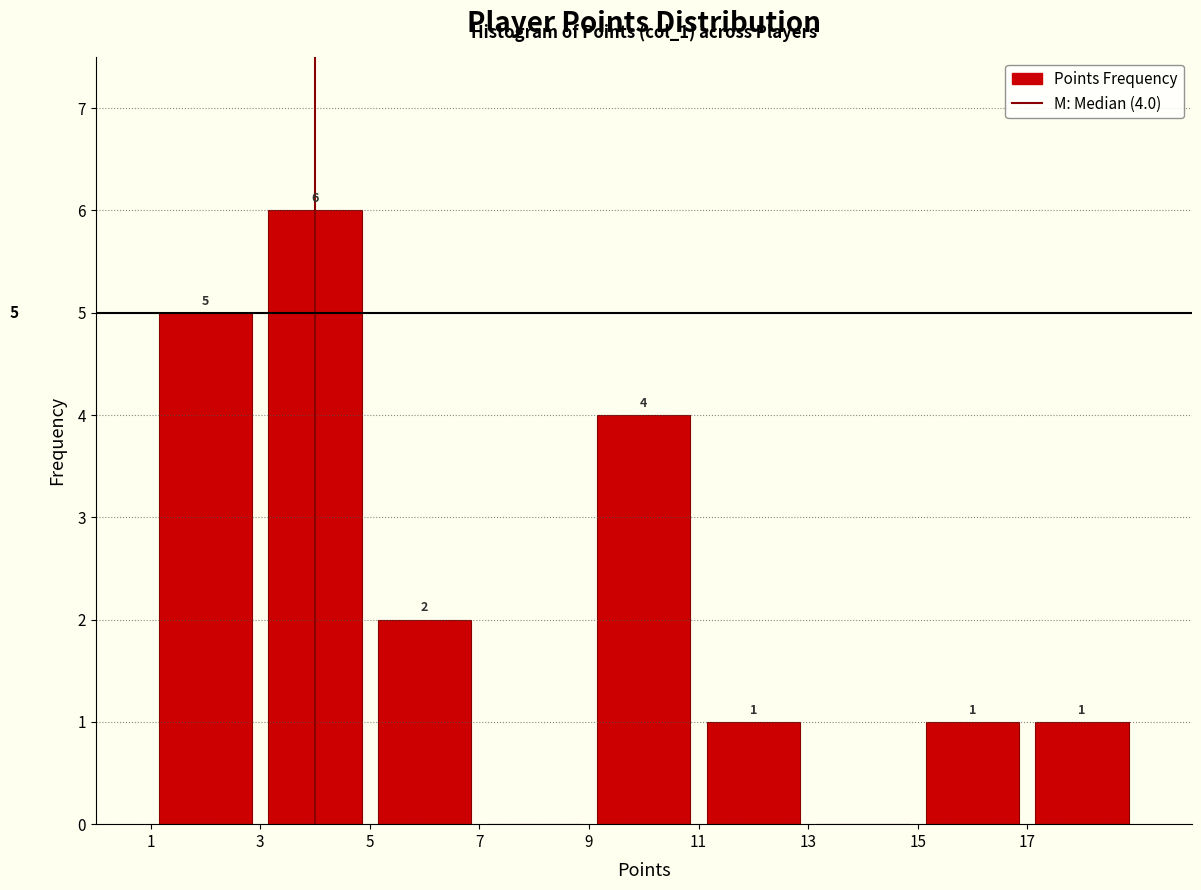

Over which range of the x-axis is the bar tallest?

3 to 5